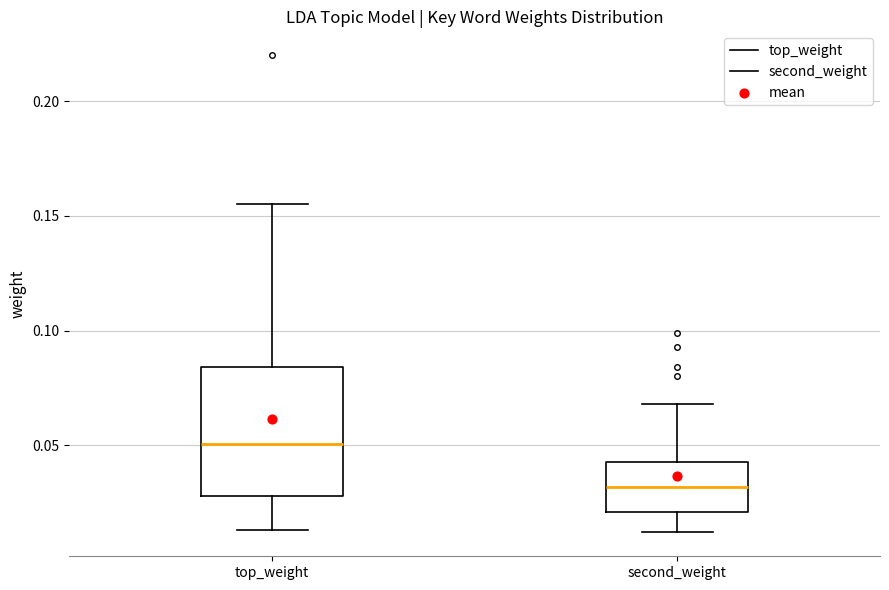

Reading left to right, transcribe this box plot: for each box, give where its median line is, the range the box spans, and where its two whiskers end, as read against the y-axis. The values are not printed on the chart, so give them approximately, as read against the axis.

top_weight: median 0.050, box 0.030 to 0.085, whiskers 0.015 to 0.155
second_weight: median 0.030, box 0.020 to 0.045, whiskers 0.010 to 0.070